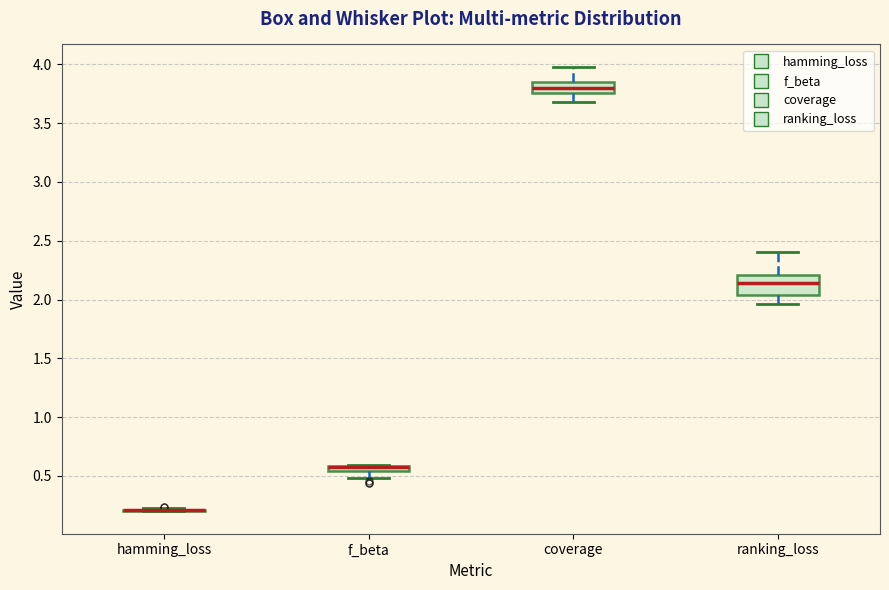

Which box is the tallest, from its lower edge to its upper edge?

ranking_loss